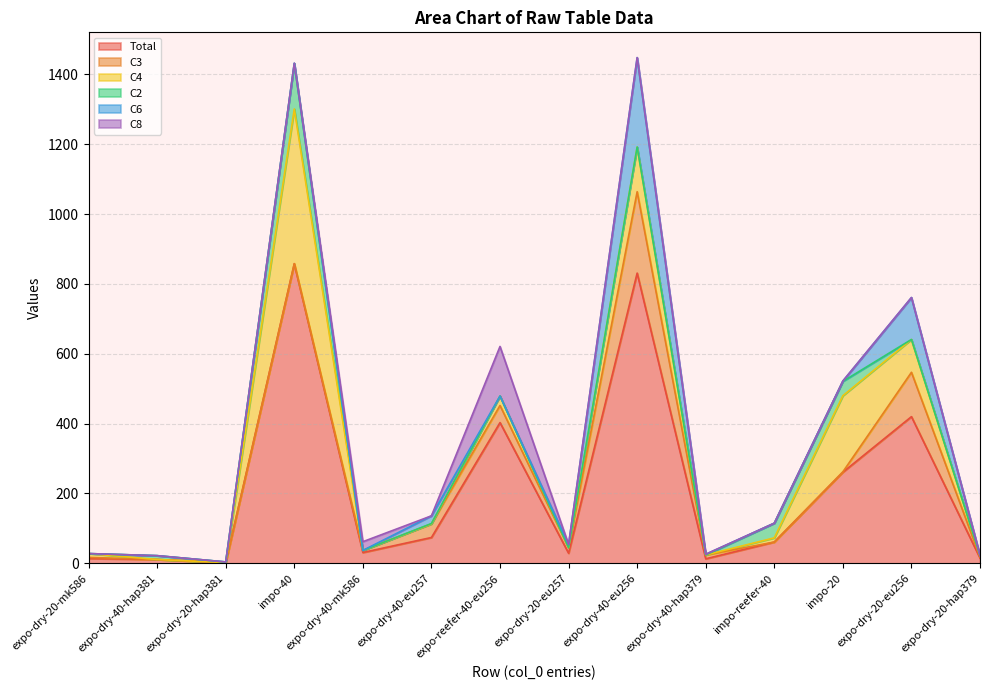

What is the label of the 2nd point from the left?

expo-dry-40-hap381